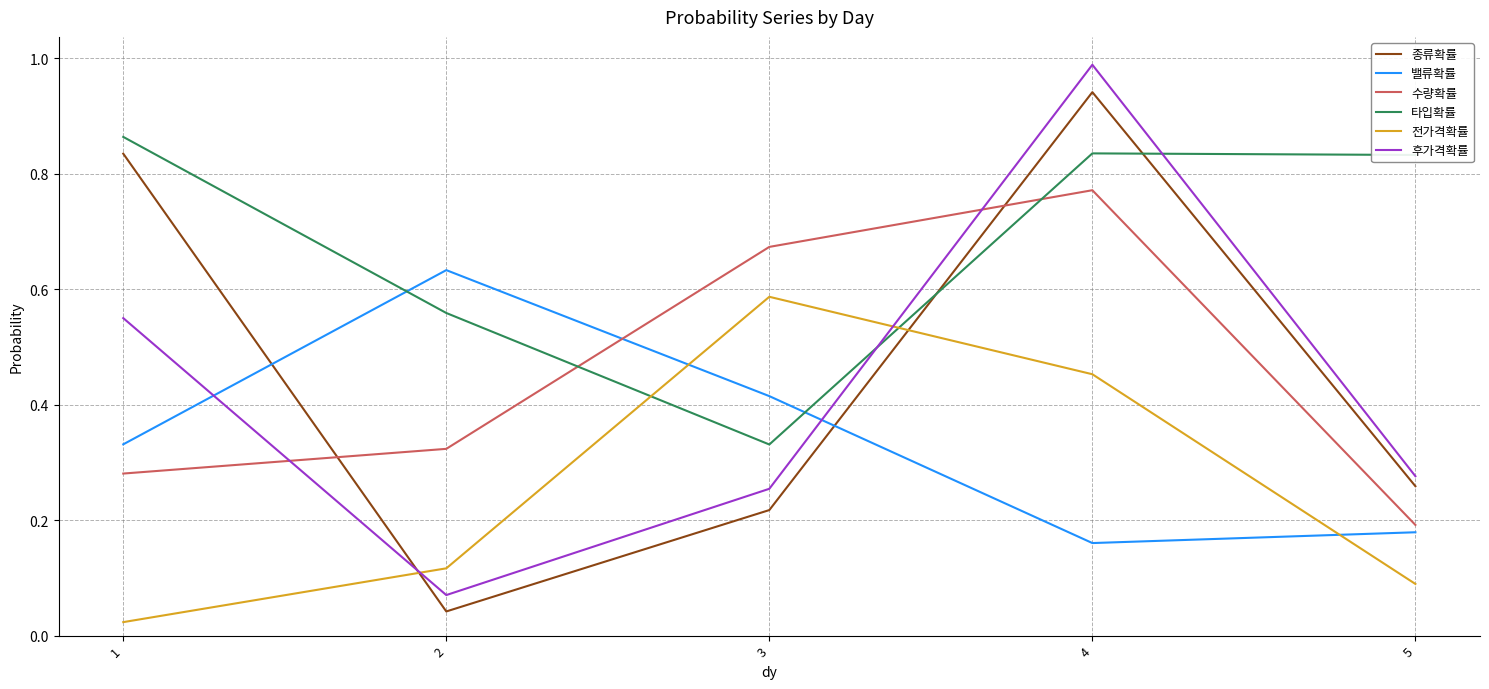

How many times do 전가격확률 and 타입확률 cross each other?

2